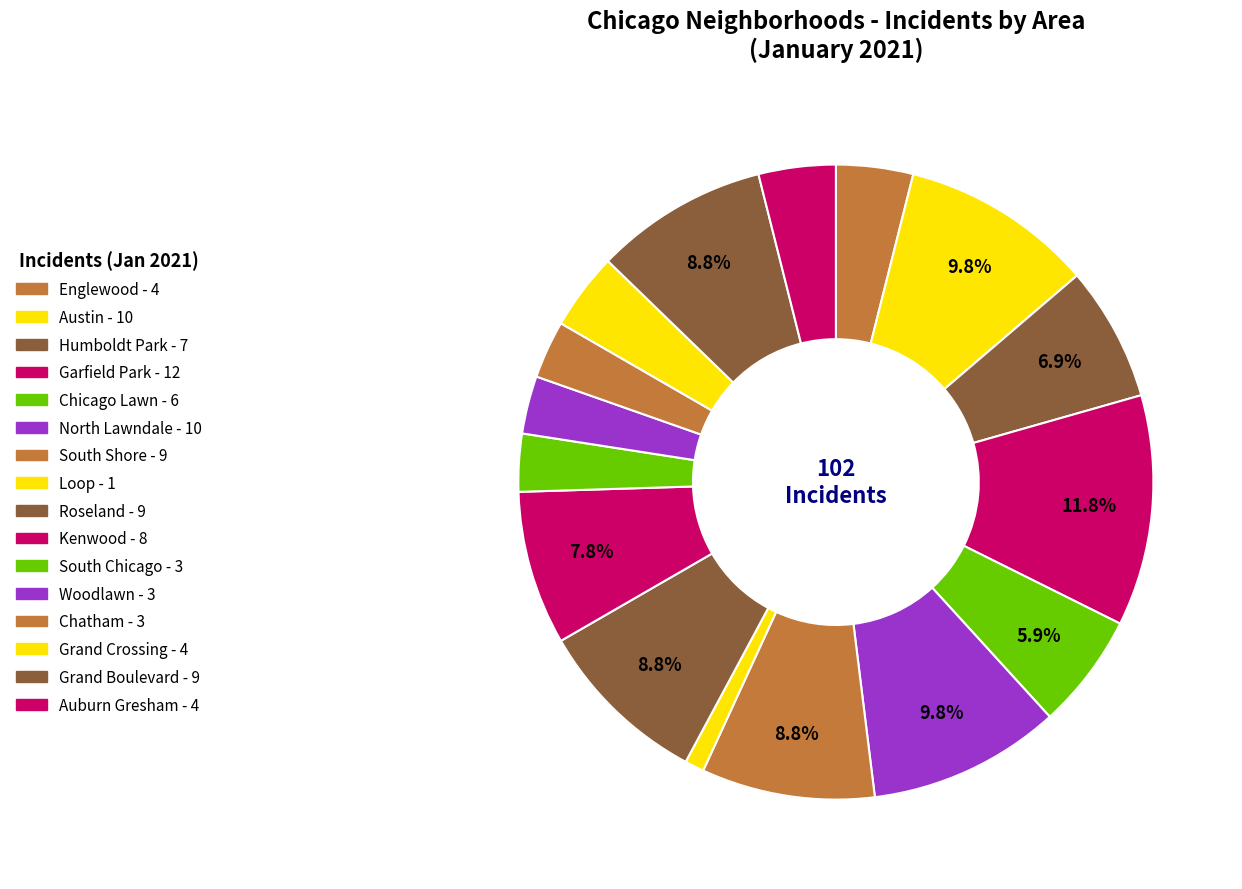

The Austin slice represents 20% of the pie. True or false?

False